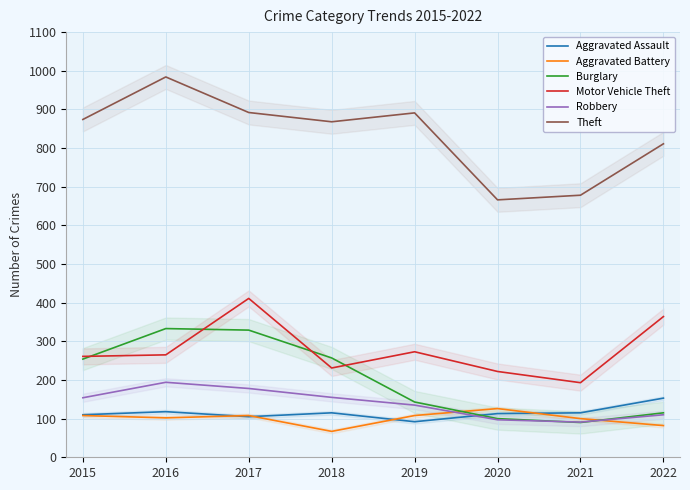

Where is the first local maximum for Theft?

2016